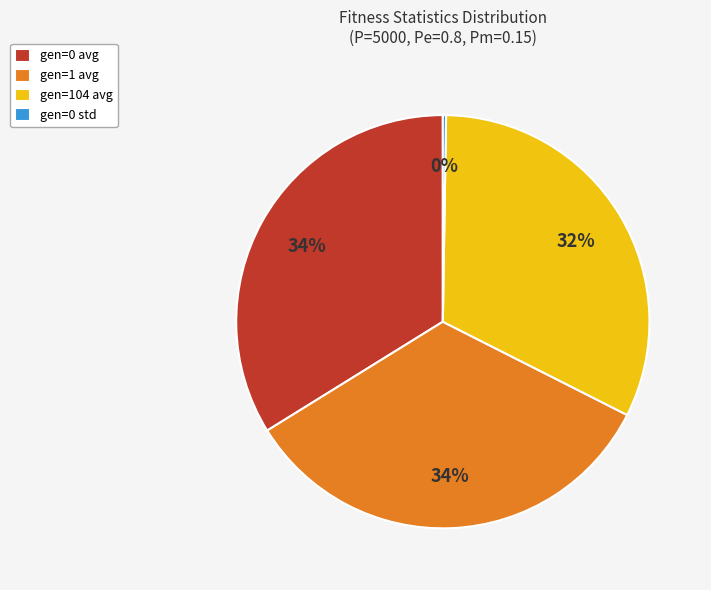

What percentage is the gen=1 avg slice, to the nearest percent?

34%